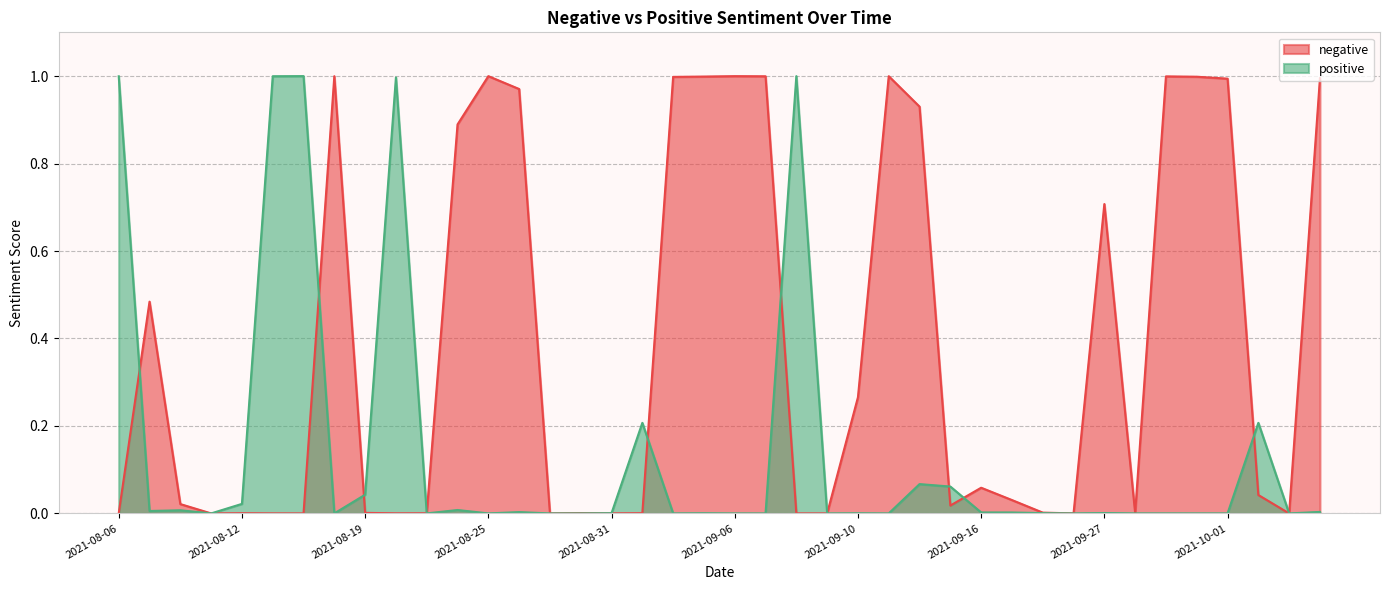

Is it true that negative equals 0.0 at 2021-08-17?

True